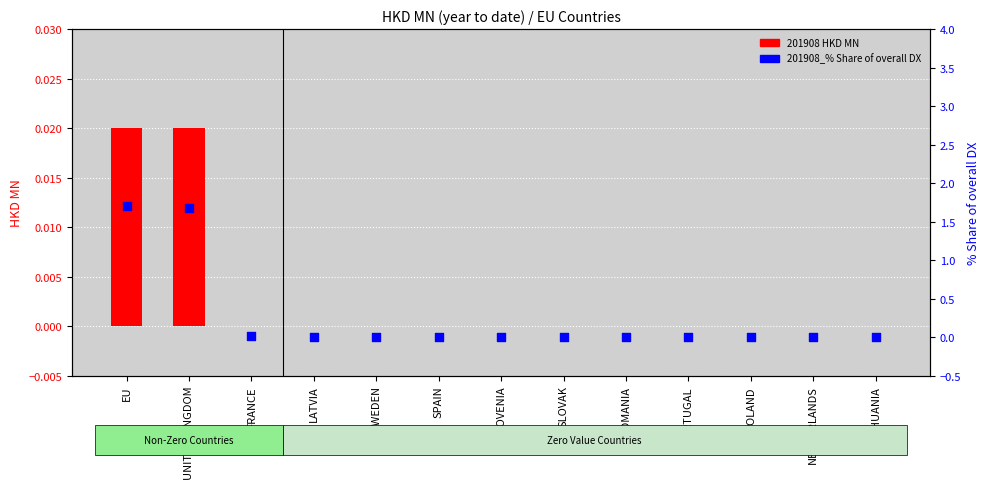

At how many categories does at least one series exceed 1?

2